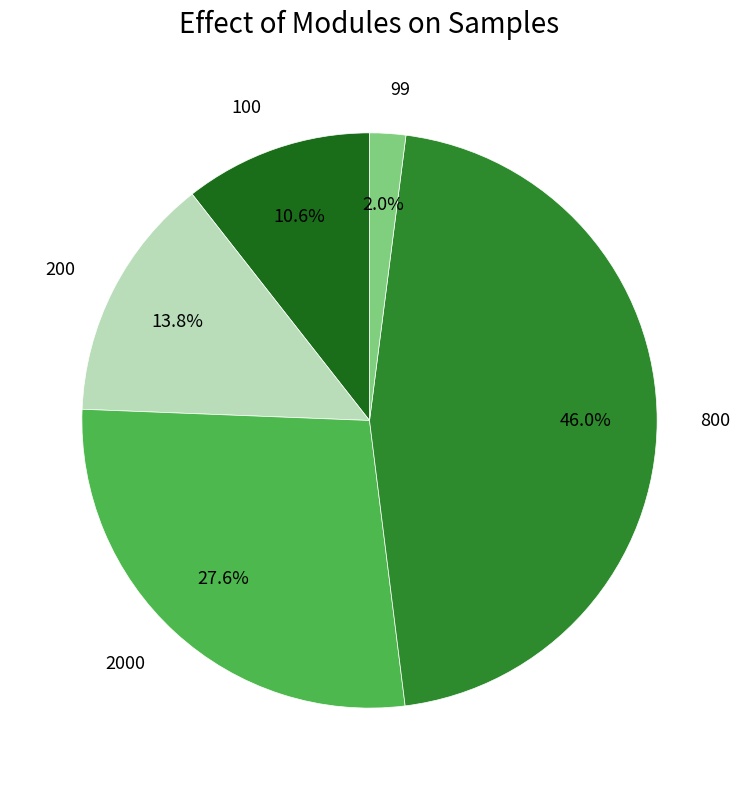

Is the sum of 100 and 200 greater than half?

No